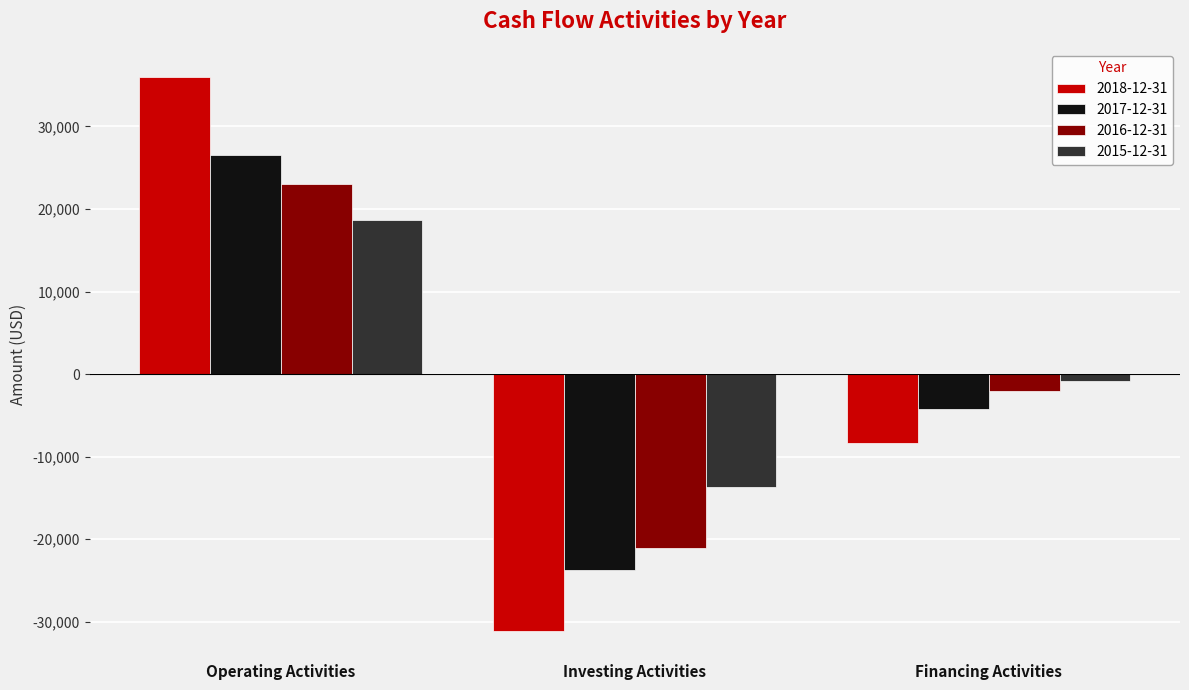

What is the label of the 3rd bar from the right?

Operating Activities